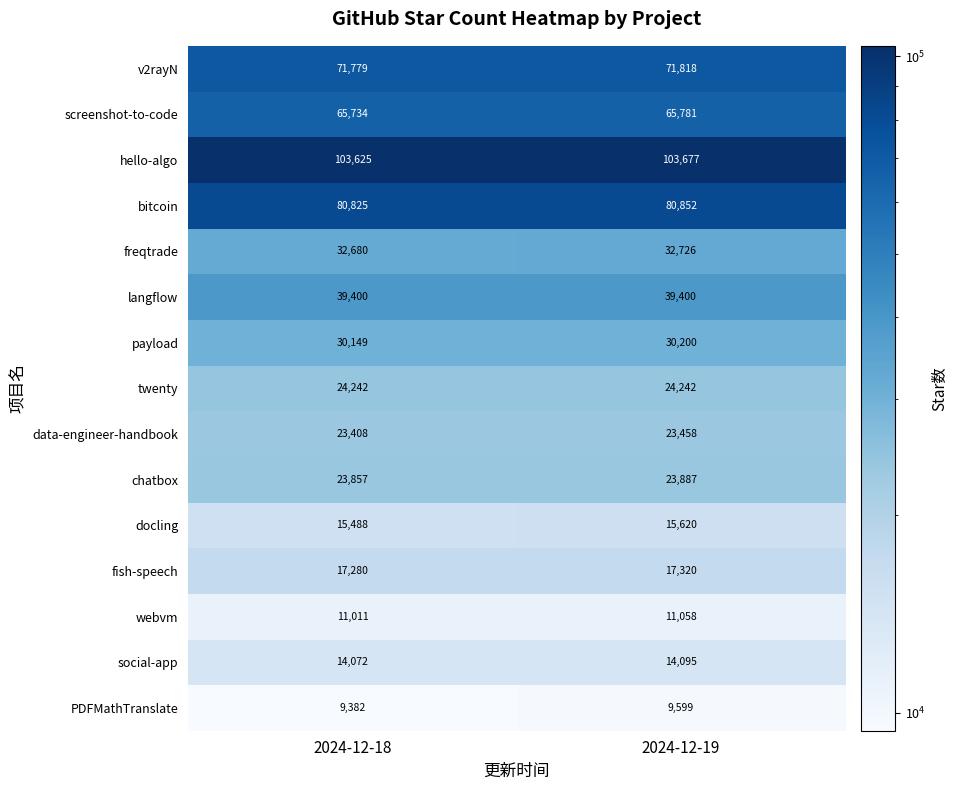

The value of langflow at 2024-12-19 is 61582. True or false?

False